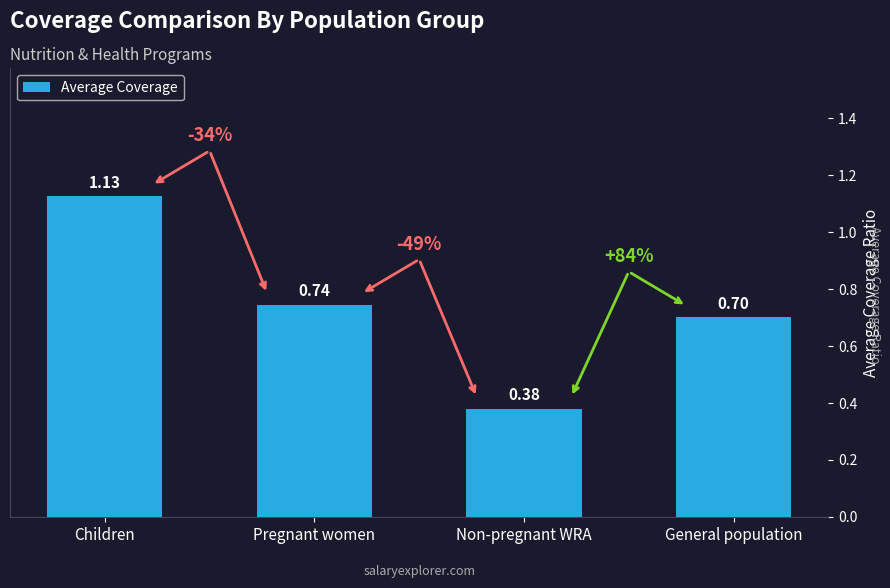

Which label corresponds to the smallest value in the chart?

Non-pregnant WRA